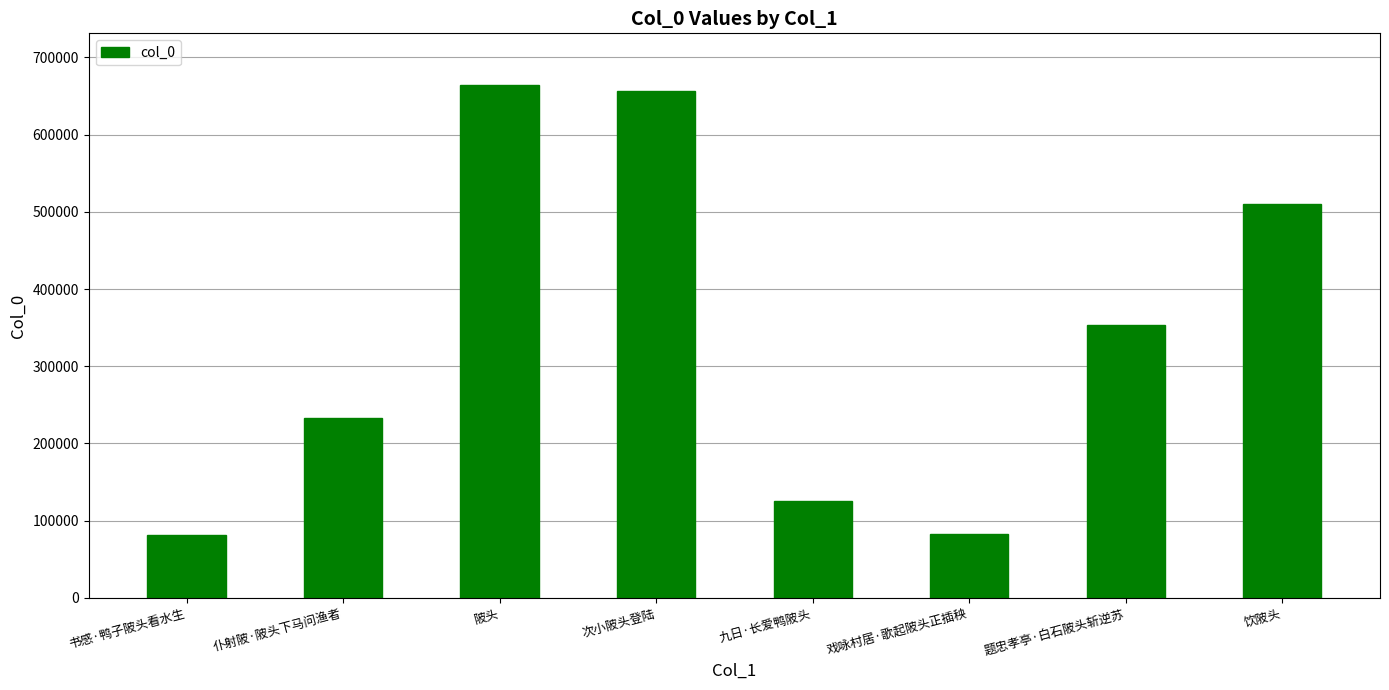

What is the smallest value displayed?

81631